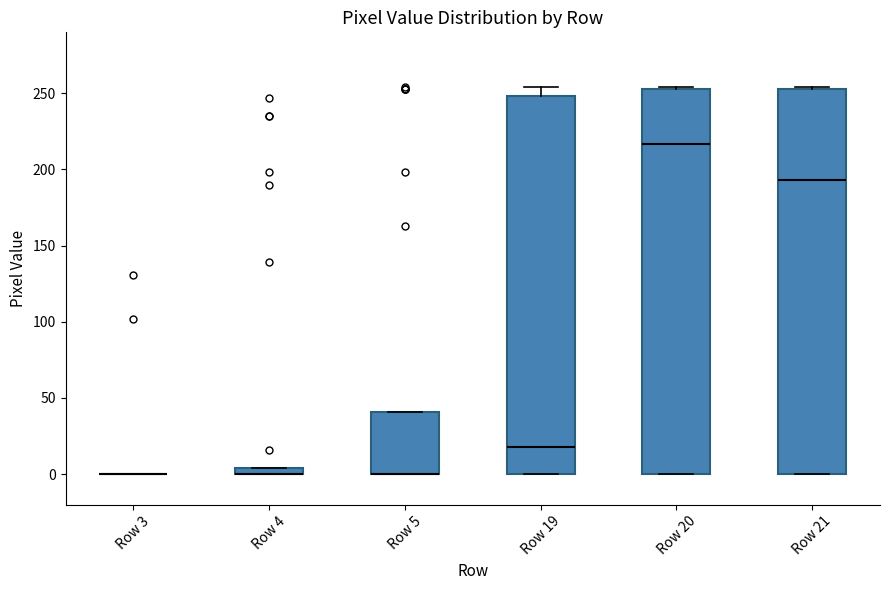

Where does the upper whisker of the box for Row 19 end on the y-axis? The values are not printed on the chart, so give them approximately, as read against the axis.

255